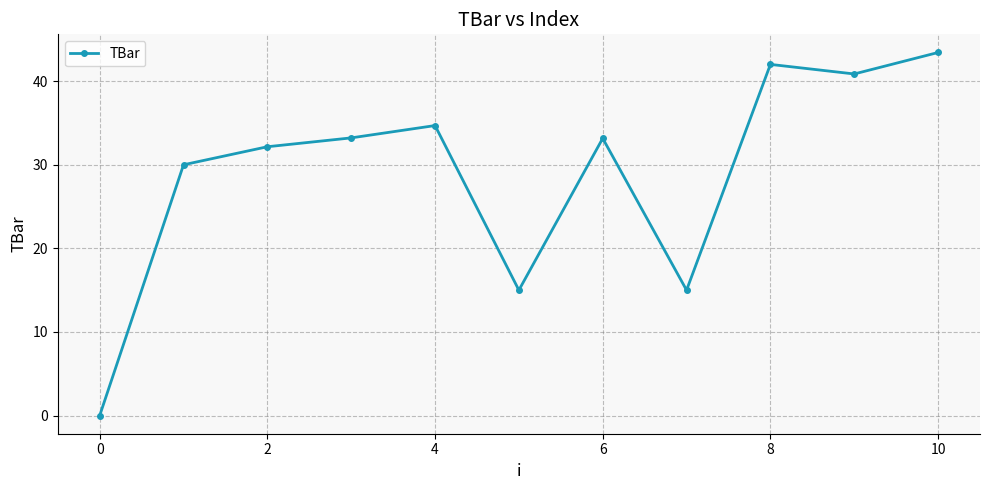

What is the greatest value displayed?

43.4